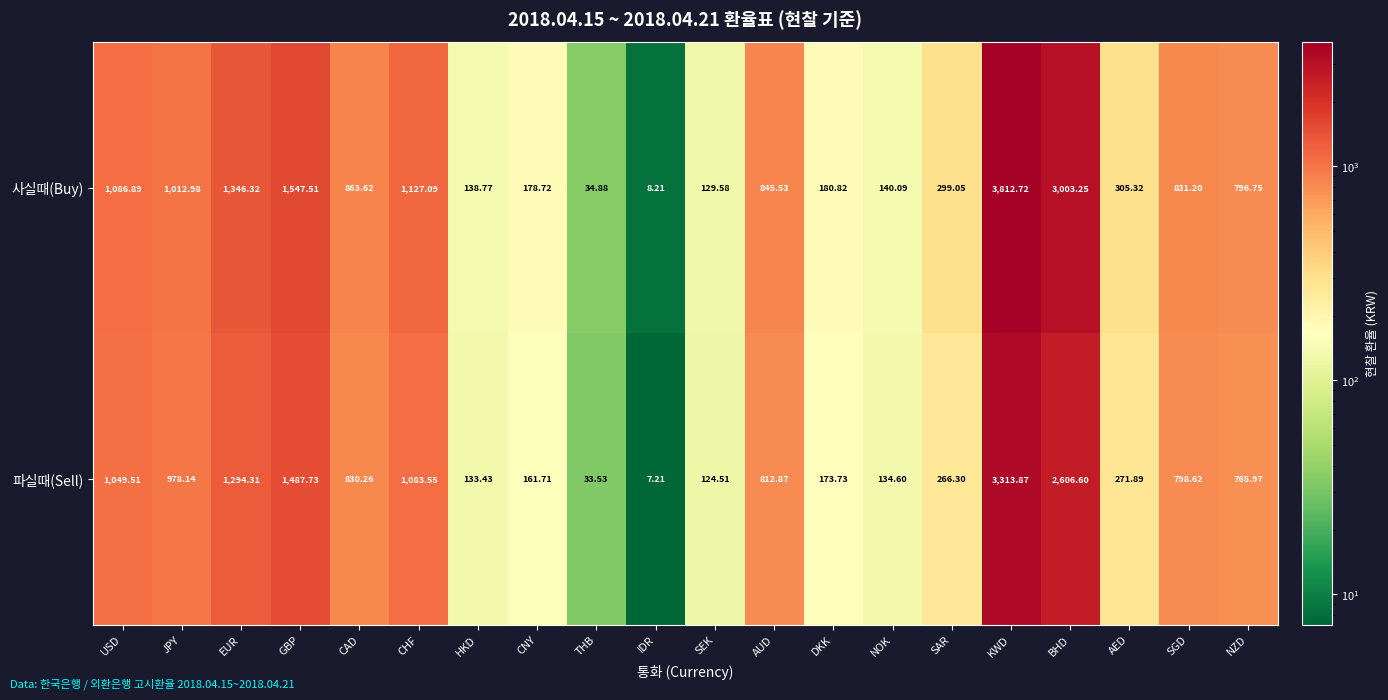

At which category is the sum across all series the highest?

KWD